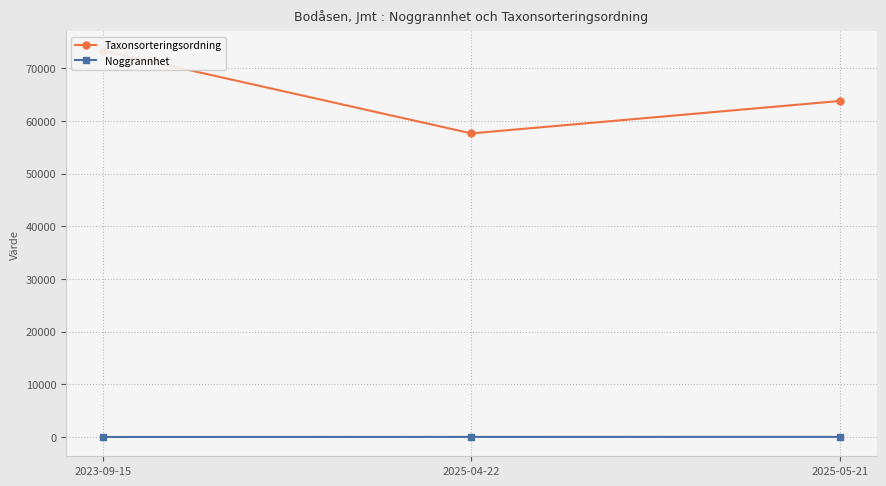

At which label does Taxonsorteringsordning reach its peak?

2023-09-15